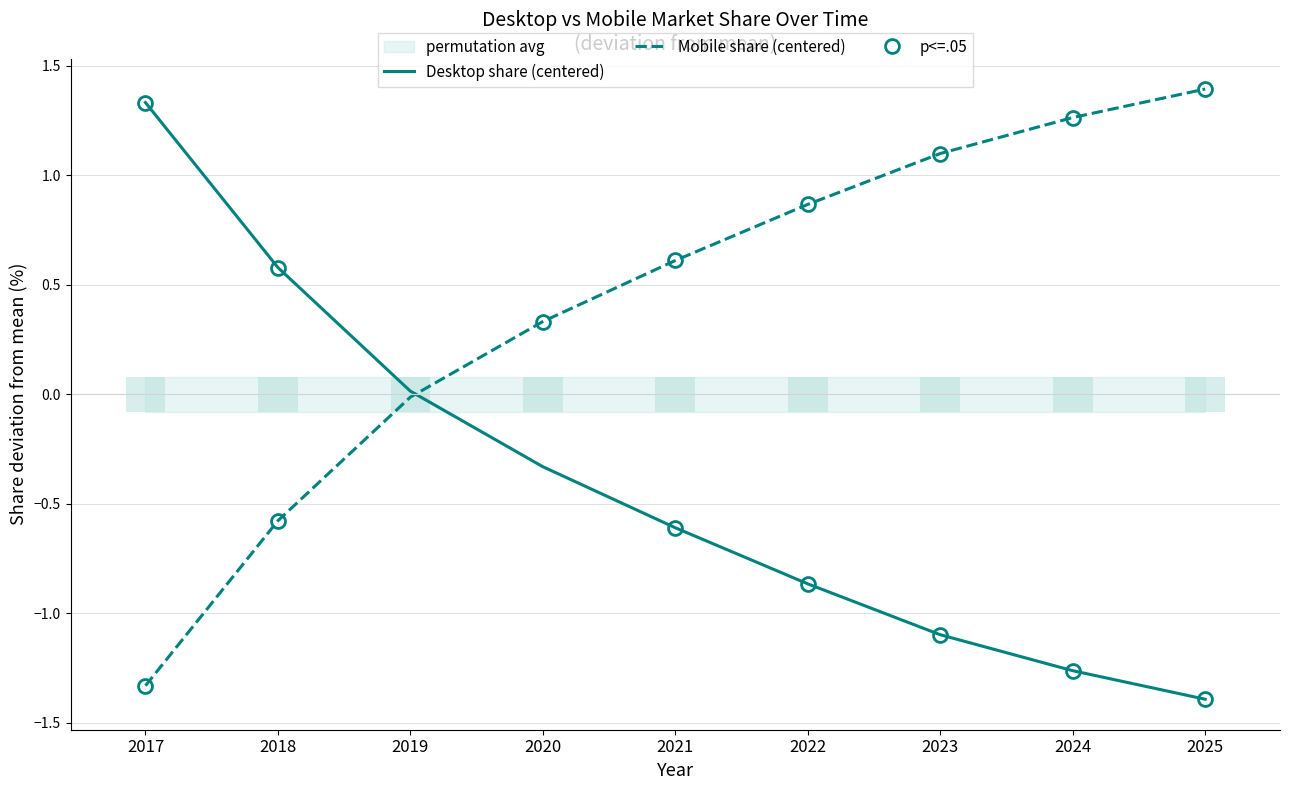

How many lines are shown in the chart?

2